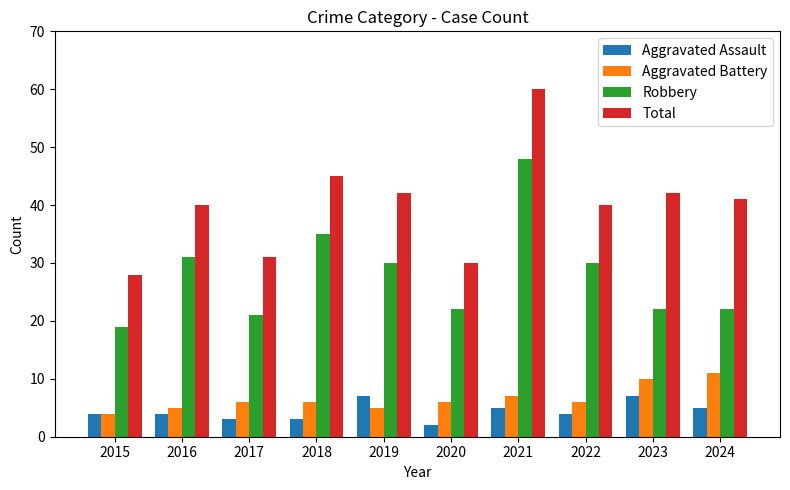

The value of Aggravated Assault at 2024 is 5. True or false?

True